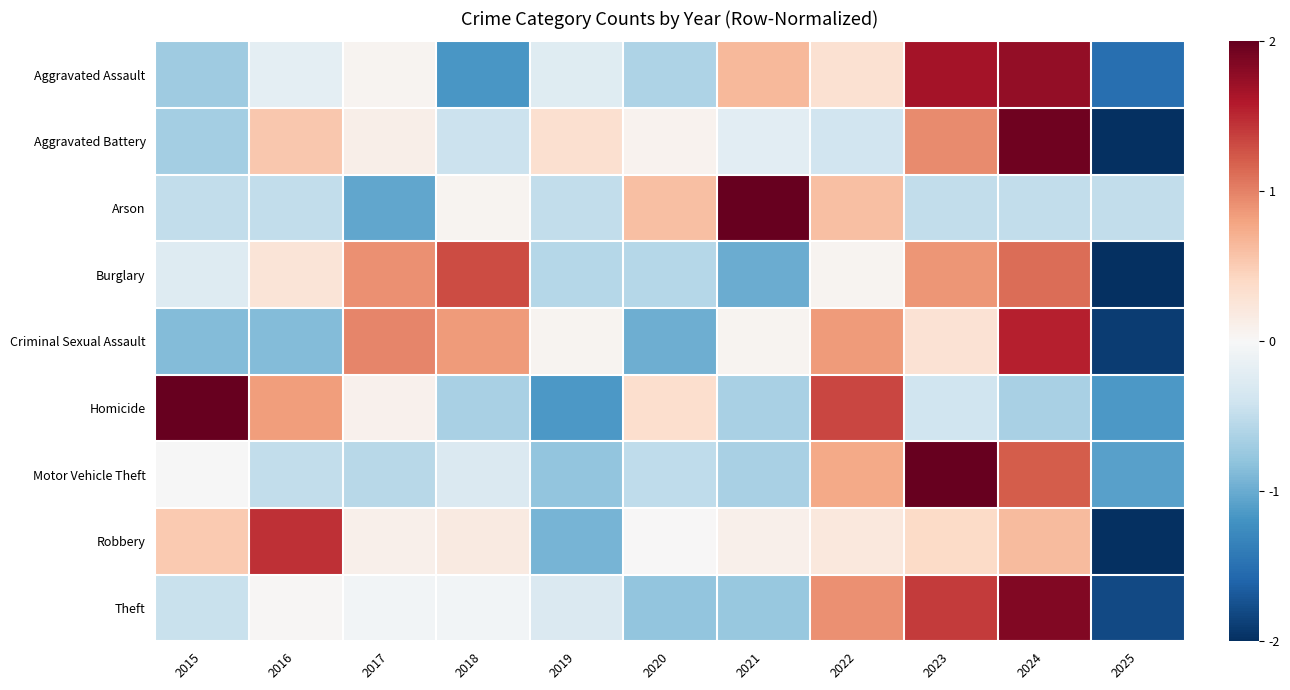

Between 2019 and 2024, which series saw the biggest shift?

Theft